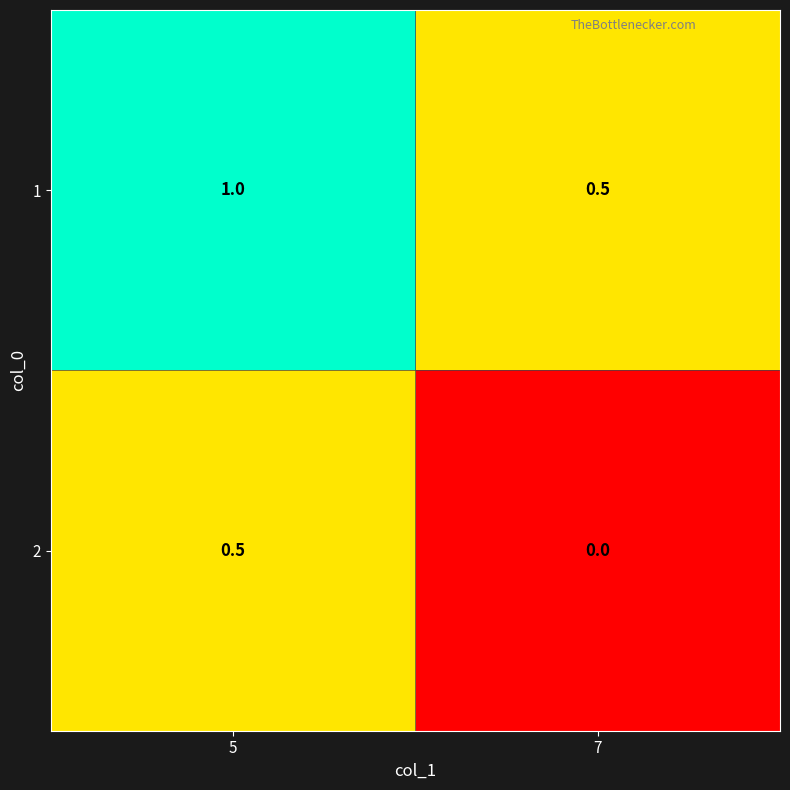

What is the spread (max minus min) of values at 7?

0.5